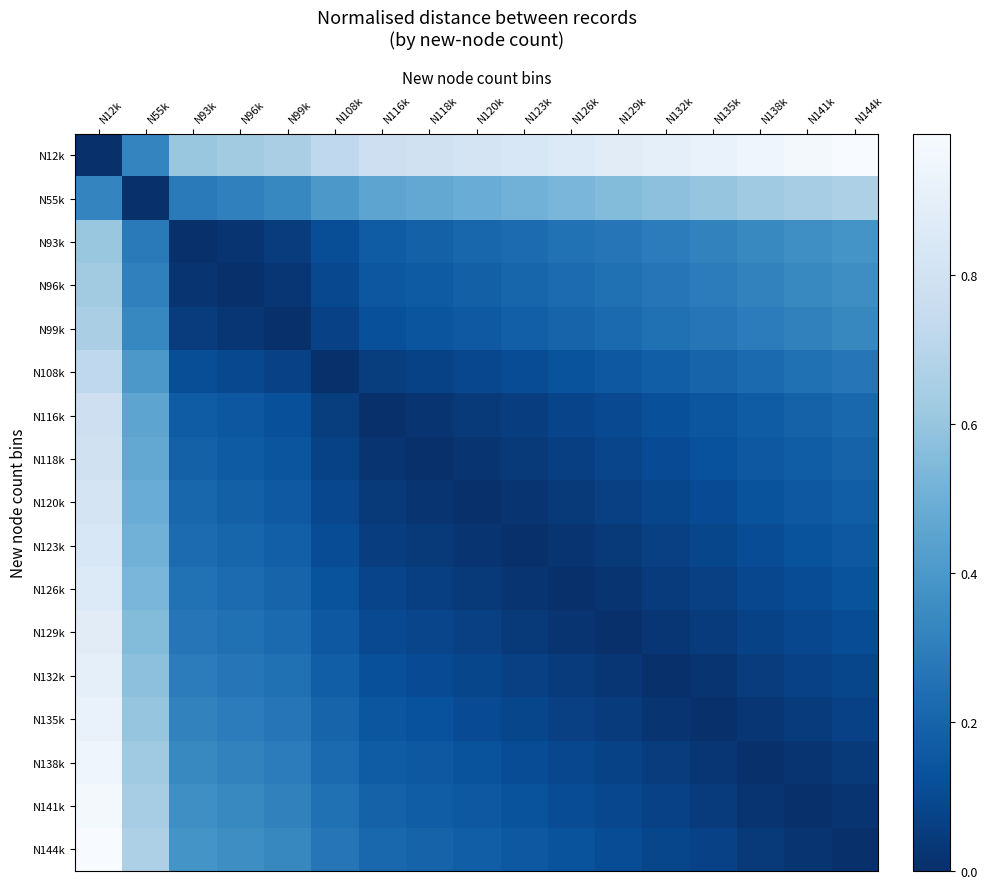

How many values in N99k are above zero?

16